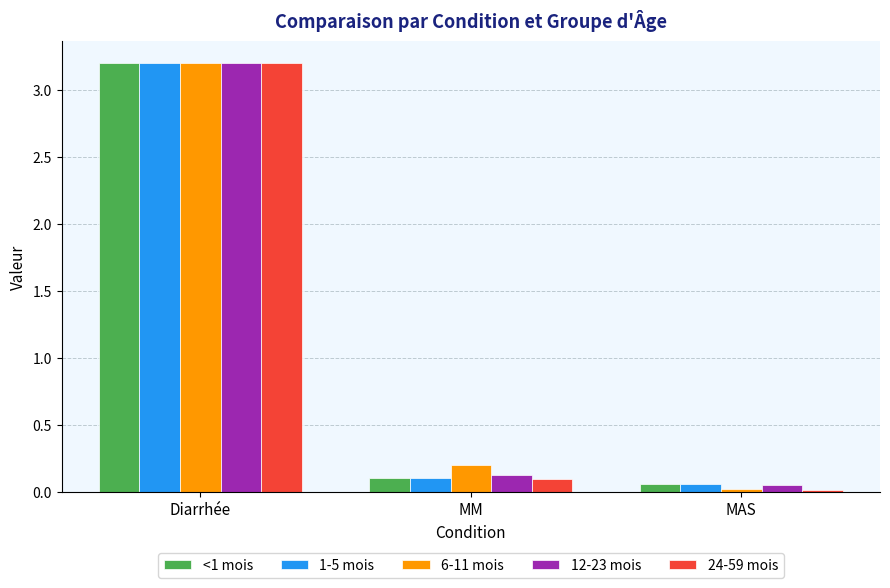

What position from the left is Diarrhée?

1